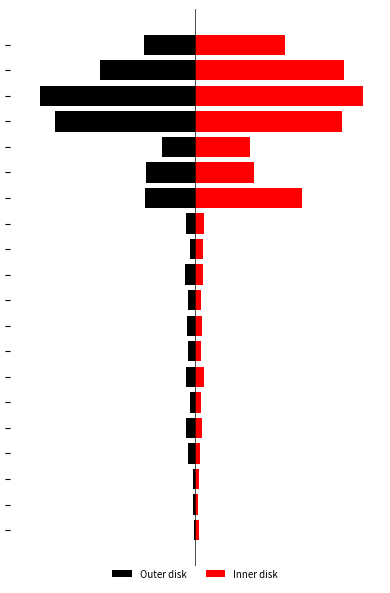

Rank the series by their maximum value, from highest to lowest.

Inner disk, Outer disk